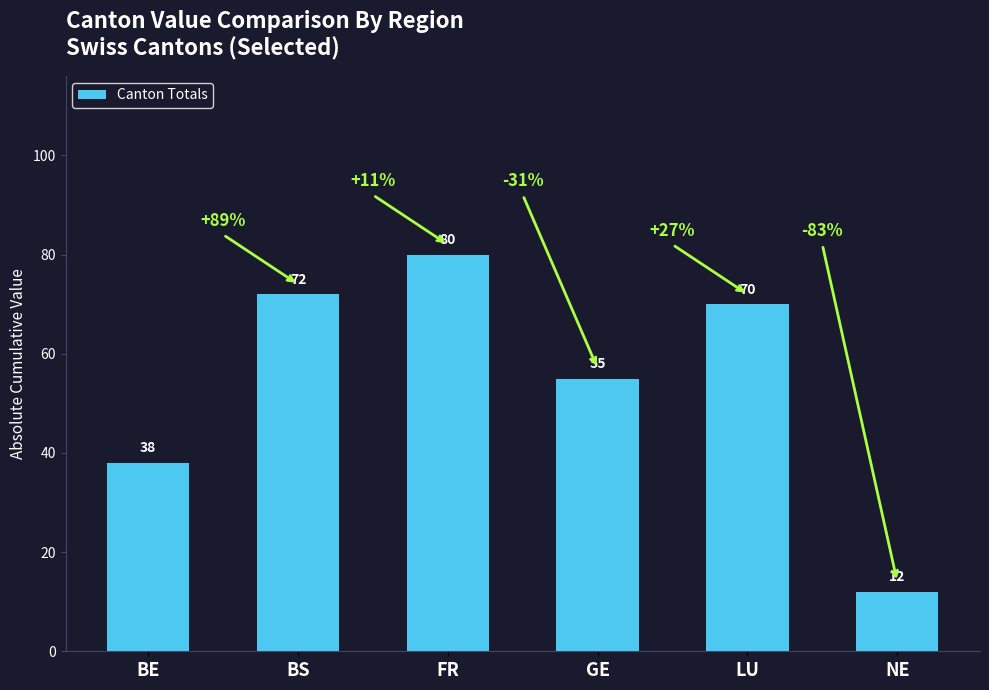

What is the label of the 5th bar from the right?

BS